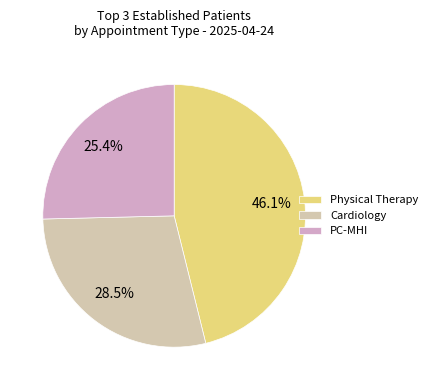

Is Cardiology the majority of the pie?

No